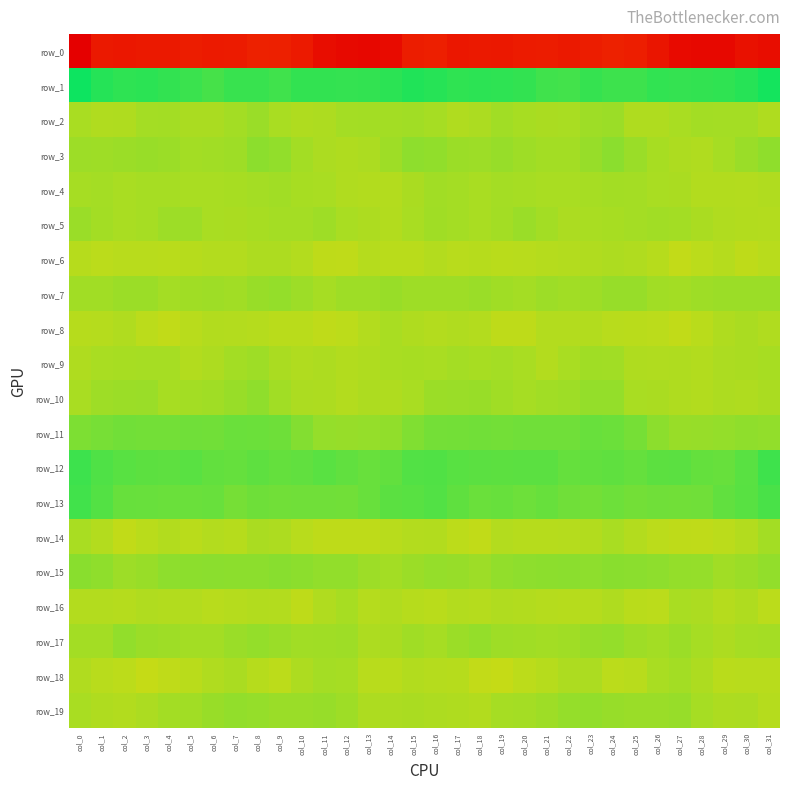

Reading left to right, extract all data points from this chart.

row_0: col_0=-238.9	col_1=-215.0	col_2=-216.1	col_3=-214.9	col_4=-214.7	col_5=-210.9	col_6=-213.9	col_7=-212.7	col_8=-206.9	col_9=-208.4	col_10=-214.1	col_11=-226.4	col_12=-230.5	col_13=-232.2	col_14=-227.9	col_15=-210.4	col_16=-209.4	col_17=-216.6	col_18=-215.0	col_19=-215.8	col_20=-212.8	col_21=-211.4	col_22=-214.3	col_23=-210.1	col_24=-206.7	col_25=-210.1	col_26=-218.6	col_27=-229.0	col_28=-231.1	col_29=-231.8	col_30=-222.7	col_31=-226.9
row_1: col_0=54.5	col_1=45.2	col_2=41.3	col_3=42.6	col_4=40.0	col_5=37.1	col_6=32.2	col_7=37.2	col_8=37.4	col_9=34.7	col_10=39.6	col_11=39.8	col_12=39.4	col_13=40.0	col_14=42.8	col_15=46.7	col_16=44.6	col_17=41.0	col_18=42.1	col_19=41.5	col_20=39.7	col_21=34.6	col_22=33.4	col_23=38.7	col_24=35.5	col_25=35.9	col_26=40.6	col_27=39.2	col_28=39.7	col_29=41.0	col_30=44.6	col_31=51.5
row_2: col_0=-6.5	col_1=-9.6	col_2=-9.1	col_3=-4.8	col_4=-4.4	col_5=-7.0	col_6=-6.8	col_7=-4.4	col_8=-0.4	col_9=-6.4	col_10=-8.9	col_11=-8.1	col_12=-4.6	col_13=-4.4	col_14=-4.4	col_15=-3.7	col_16=-5.5	col_17=-9.2	col_18=-7.8	col_19=-3.4	col_20=-5.7	col_21=-7.3	col_22=-6.6	col_23=-2.4	col_24=-1.4	col_25=-8.6	col_26=-9.0	col_27=-6.5	col_28=-4.2	col_29=-4.6	col_30=-4.9	col_31=-8.8
row_3: col_0=-1.6	col_1=-2.4	col_2=-1.4	col_3=-0.3	col_4=-1.2	col_5=-4.0	col_6=-3.6	col_7=-2.3	col_8=4.8	col_9=2.1	col_10=-4.0	col_11=-7.6	col_12=-9.1	col_13=-7.6	col_14=-2.5	col_15=4.1	col_16=3.0	col_17=-1.2	col_18=-1.7	col_19=0.4	col_20=-2.7	col_21=-4.0	col_22=-4.0	col_23=0.5	col_24=5.3	col_25=-0.6	col_26=-5.8	col_27=-8.2	col_28=-9.5	col_29=-5.5	col_30=-0.9	col_31=3.7
row_4: col_0=-5.1	col_1=-4.7	col_2=-6.4	col_3=-5.2	col_4=-5.1	col_5=-6.5	col_6=-6.7	col_7=-5.7	col_8=-4.5	col_9=-3.7	col_10=-6.0	col_11=-6.2	col_12=-9.2	col_13=-10.0	col_14=-10.4	col_15=-7.4	col_16=-3.4	col_17=-4.8	col_18=-6.4	col_19=-4.9	col_20=-5.5	col_21=-6.8	col_22=-6.6	col_23=-5.1	col_24=-4.1	col_25=-4.6	col_26=-6.3	col_27=-6.9	col_28=-9.9	col_29=-9.8	col_30=-10.8	col_31=-9.3
row_5: col_0=-0.5	col_1=-4.3	col_2=-6.4	col_3=-5.3	col_4=-2.0	col_5=-2.1	col_6=-6.7	col_7=-7.2	col_8=-6.1	col_9=-4.7	col_10=-4.6	col_11=-2.6	col_12=-6.5	col_13=-8.5	col_14=-10.2	col_15=-6.8	col_16=-2.9	col_17=-4.8	col_18=-6.5	col_19=-4.3	col_20=-0.8	col_21=-3.9	col_22=-7.6	col_23=-6.5	col_24=-5.7	col_25=-5.0	col_26=-3.5	col_27=-3.9	col_28=-7.0	col_29=-9.6	col_30=-10.2	col_31=-10.6
row_6: col_0=-11.9	col_1=-13.4	col_2=-12.4	col_3=-12.5	col_4=-13.2	col_5=-11.7	col_6=-10.8	col_7=-10.4	col_8=-8.5	col_9=-8.2	col_10=-10.5	col_11=-14.9	col_12=-15.3	col_13=-11.5	col_14=-13.2	col_15=-13.1	col_16=-10.7	col_17=-12.4	col_18=-12.0	col_19=-13.0	col_20=-12.6	col_21=-11.2	col_22=-10.9	col_23=-9.6	col_24=-8.1	col_25=-9.6	col_26=-11.5	col_27=-16.3	col_28=-13.6	col_29=-11.3	col_30=-14.8	col_31=-12.4
row_7: col_0=-3.5	col_1=-3.4	col_2=-1.4	col_3=-1.4	col_4=-4.7	col_5=-2.9	col_6=-2.1	col_7=-3.8	col_8=-0.0	col_9=1.6	col_10=-1.8	col_11=-5.2	col_12=-2.3	col_13=-2.1	col_14=-0.1	col_15=-2.2	col_16=-2.2	col_17=-2.3	col_18=-0.4	col_19=-3.0	col_20=-4.6	col_21=-1.9	col_22=-3.6	col_23=-2.2	col_24=0.7	col_25=0.8	col_26=-3.7	col_27=-4.4	col_28=-2.2	col_29=-1.1	col_30=-1.1	col_31=-1.2
row_8: col_0=-11.9	col_1=-10.9	col_2=-9.7	col_3=-13.2	col_4=-15.7	col_5=-12.3	col_6=-10.1	col_7=-10.6	col_8=-11.4	col_9=-13.1	col_10=-12.7	col_11=-15.5	col_12=-14.0	col_13=-10.8	col_14=-6.3	col_15=-8.9	col_16=-10.7	col_17=-9.5	col_18=-10.4	col_19=-14.9	col_20=-14.8	col_21=-10.8	col_22=-10.7	col_23=-10.2	col_24=-12.5	col_25=-12.9	col_26=-13.7	col_27=-15.9	col_28=-12.7	col_29=-8.9	col_30=-7.1	col_31=-9.7
row_9: col_0=-8.7	col_1=-6.3	col_2=-5.8	col_3=-5.2	col_4=-5.5	col_5=-10.1	col_6=-8.4	col_7=-4.0	col_8=-2.2	col_9=-7.1	col_10=-9.5	col_11=-8.5	col_12=-10.0	col_13=-9.0	col_14=-6.3	col_15=-6.1	col_16=-6.4	col_17=-5.0	col_18=-5.8	col_19=-4.8	col_20=-6.8	col_21=-10.6	col_22=-6.6	col_23=-3.0	col_24=-3.4	col_25=-8.7	col_26=-9.4	col_27=-9.1	col_28=-10.2	col_29=-7.6	col_30=-6.9	col_31=-6.1
row_10: col_0=-6.7	col_1=-2.2	col_2=-1.0	col_3=-0.9	col_4=-5.8	col_5=-4.0	col_6=-2.9	col_7=-0.1	col_8=3.2	col_9=-3.8	col_10=-7.5	col_11=-8.0	col_12=-10.3	col_13=-8.5	col_14=-8.6	col_15=-6.2	col_16=-1.0	col_17=-0.8	col_18=-0.3	col_19=-3.1	col_20=-5.2	col_21=-3.4	col_22=-2.6	col_23=1.9	col_24=1.7	col_25=-6.4	col_26=-7.3	col_27=-9.1	col_28=-10.2	col_29=-8.2	col_30=-9.1	col_31=-7.1
row_11: col_0=10.5	col_1=12.5	col_2=15.1	col_3=14.7	col_4=14.6	col_5=15.8	col_6=15.2	col_7=18.2	col_8=17.5	col_9=16.2	col_10=8.0	col_11=0.8	col_12=0.7	col_13=1.0	col_14=3.1	col_15=9.1	col_16=13.7	col_17=14.3	col_18=15.3	col_19=14.4	col_20=15.5	col_21=15.5	col_22=15.8	col_23=18.5	col_24=17.7	col_25=13.6	col_26=4.6	col_27=0.1	col_28=0.5	col_29=1.5	col_30=3.3	col_31=2.0
row_12: col_0=35.5	col_1=28.6	col_2=24.9	col_3=23.5	col_4=22.8	col_5=24.8	col_6=21.1	col_7=19.9	col_8=22.6	col_9=20.6	col_10=21.5	col_11=24.4	col_12=21.8	col_13=18.9	col_14=21.3	col_15=27.3	col_16=27.8	col_17=25.2	col_18=24.2	col_19=23.2	col_20=23.7	col_21=24.0	col_22=19.6	col_23=21.2	col_24=22.2	col_25=19.9	col_26=23.1	col_27=23.8	col_28=20.5	col_29=19.1	col_30=24.4	col_31=35.1
row_13: col_0=33.8	col_1=27.1	col_2=19.2	col_3=18.5	col_4=17.9	col_5=18.1	col_6=18.4	col_7=13.2	col_8=16.6	col_9=15.4	col_10=15.7	col_11=15.5	col_12=15.3	col_13=18.7	col_14=23.8	col_15=25.3	col_16=27.3	col_17=22.3	col_18=18.0	col_19=19.1	col_20=17.2	col_21=19.2	col_22=15.9	col_23=14.4	col_24=16.7	col_25=14.7	col_26=15.9	col_27=15.2	col_28=15.9	col_29=21.4	col_30=25.2	col_31=30.8
row_14: col_0=-6.3	col_1=-10.7	col_2=-15.9	col_3=-13.2	col_4=-10.0	col_5=-12.7	col_6=-10.8	col_7=-11.6	col_8=-7.3	col_9=-8.1	col_10=-12.6	col_11=-14.9	col_12=-14.7	col_13=-14.5	col_14=-12.1	col_15=-10.3	col_16=-10.1	col_17=-14.3	col_18=-16.1	col_19=-10.6	col_20=-11.5	col_21=-11.9	col_22=-11.4	col_23=-9.9	col_24=-6.6	col_25=-10.4	col_26=-13.7	col_27=-14.5	col_28=-15.2	col_29=-13.3	col_30=-10.6	col_31=-4.2
row_15: col_0=6.1	col_1=3.6	col_2=-1.9	col_3=0.2	col_4=4.0	col_5=4.3	col_6=5.1	col_7=4.4	col_8=4.9	col_9=6.2	col_10=4.5	col_11=2.3	col_12=2.4	col_13=-2.0	col_14=-4.0	col_15=-1.0	col_16=0.9	col_17=0.5	col_18=-2.0	col_19=2.0	col_20=4.3	col_21=4.5	col_22=5.1	col_23=4.2	col_24=5.8	col_25=5.4	col_26=3.9	col_27=2.0	col_28=1.3	col_29=-3.7	col_30=-1.5	col_31=2.4
row_16: col_0=-10.8	col_1=-10.5	col_2=-11.5	col_3=-9.6	col_4=-9.9	col_5=-10.4	col_6=-12.3	col_7=-11.3	col_8=-9.8	col_9=-10.7	col_10=-14.7	col_11=-9.3	col_12=-5.7	col_13=-10.9	col_14=-9.4	col_15=-11.8	col_16=-13.2	col_17=-10.8	col_18=-11.2	col_19=-9.4	col_20=-10.2	col_21=-11.1	col_22=-11.7	col_23=-11.4	col_24=-8.9	col_25=-13.1	col_26=-13.6	col_27=-6.7	col_28=-7.6	col_29=-11.1	col_30=-8.8	col_31=-13.7
row_17: col_0=-3.9	col_1=-3.9	col_2=2.1	col_3=-1.2	col_4=-2.7	col_5=-3.9	col_6=-3.9	col_7=-0.8	col_8=1.8	col_9=-0.7	col_10=-3.7	col_11=-2.9	col_12=-2.5	col_13=-8.2	col_14=-7.0	col_15=-2.9	col_16=-5.4	col_17=-1.0	col_18=1.6	col_19=-2.5	col_20=-3.2	col_21=-4.0	col_22=-3.2	col_23=0.8	col_24=1.5	col_25=-2.3	col_26=-4.3	col_27=-1.0	col_28=-5.3	col_29=-8.4	col_30=-5.5	col_31=-4.9
row_18: col_0=-9.4	col_1=-12.3	col_2=-14.1	col_3=-17.9	col_4=-15.1	col_5=-13.0	col_6=-9.4	col_7=-6.8	col_8=-11.6	col_9=-14.0	col_10=-8.3	col_11=-5.0	col_12=-5.4	col_13=-12.3	col_14=-12.7	col_15=-10.2	col_16=-11.3	col_17=-12.0	col_18=-16.4	col_19=-17.4	col_20=-14.3	col_21=-11.9	col_22=-8.0	col_23=-7.8	col_24=-13.6	col_25=-12.4	col_26=-6.6	col_27=-4.0	col_28=-8.3	col_29=-13.0	col_30=-12.7	col_31=-12.7
row_19: col_0=-6.3	col_1=-8.6	col_2=-10.3	col_3=-7.6	col_4=-4.2	col_5=-3.5	col_6=-0.2	col_7=2.2	col_8=1.4	col_9=-0.4	col_10=-0.7	col_11=0.3	col_12=-2.2	col_13=-8.2	col_14=-7.6	col_15=-7.3	col_16=-8.2	col_17=-8.8	col_18=-10.3	col_19=-5.5	col_20=-4.6	col_21=-2.4	col_22=0.9	col_23=2.2	col_24=0.4	col_25=-0.7	col_26=-0.5	col_27=0.8	col_28=-5.2	col_29=-8.5	col_30=-7.7	col_31=-11.2